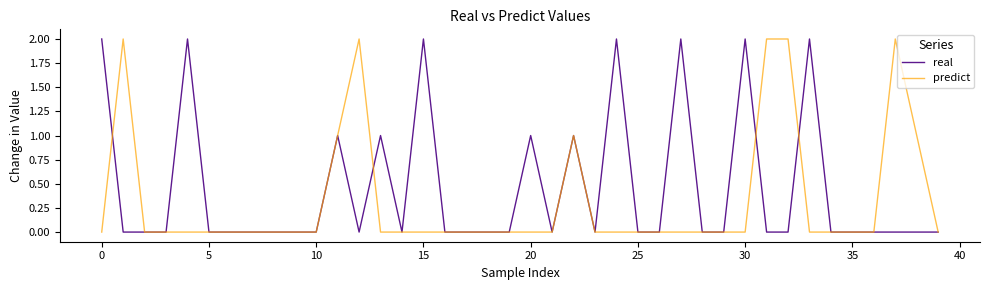

In real, how many points are higher than both neighbors (excluding endpoints)?

10